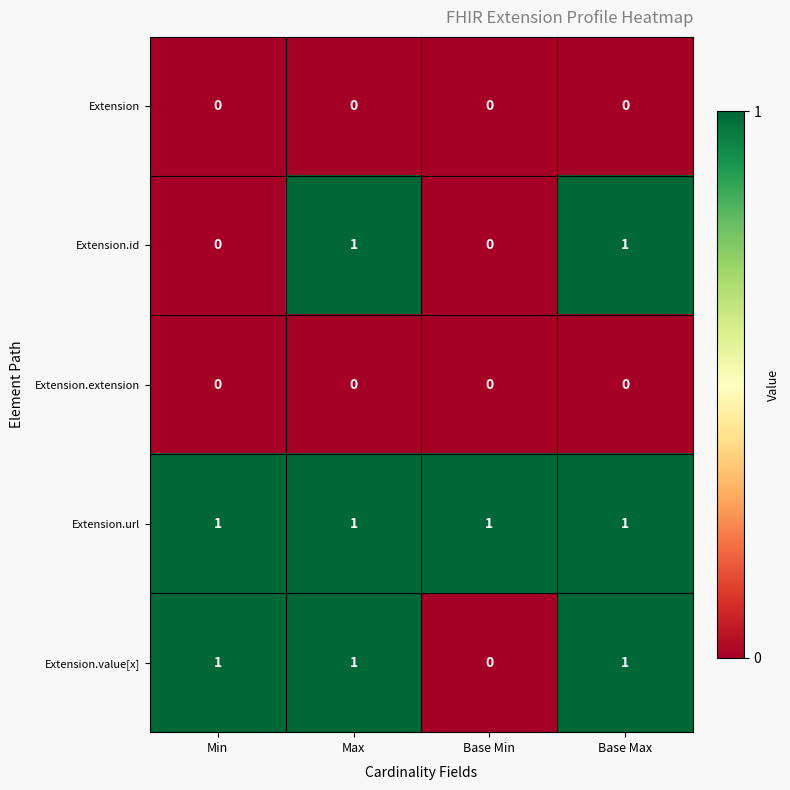

Reading right to left, transcribe all the data shown in this chart.

Extension: Base Max=0	Base Min=0	Max=0	Min=0
Extension.id: Base Max=1	Base Min=0	Max=1	Min=0
Extension.extension: Base Max=0	Base Min=0	Max=0	Min=0
Extension.url: Base Max=1	Base Min=1	Max=1	Min=1
Extension.value[x]: Base Max=1	Base Min=0	Max=1	Min=1